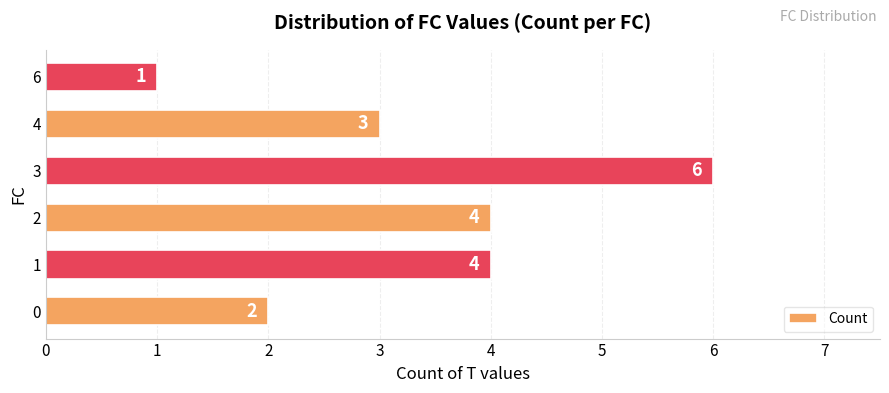

The value at 2 is 2. True or false?

False